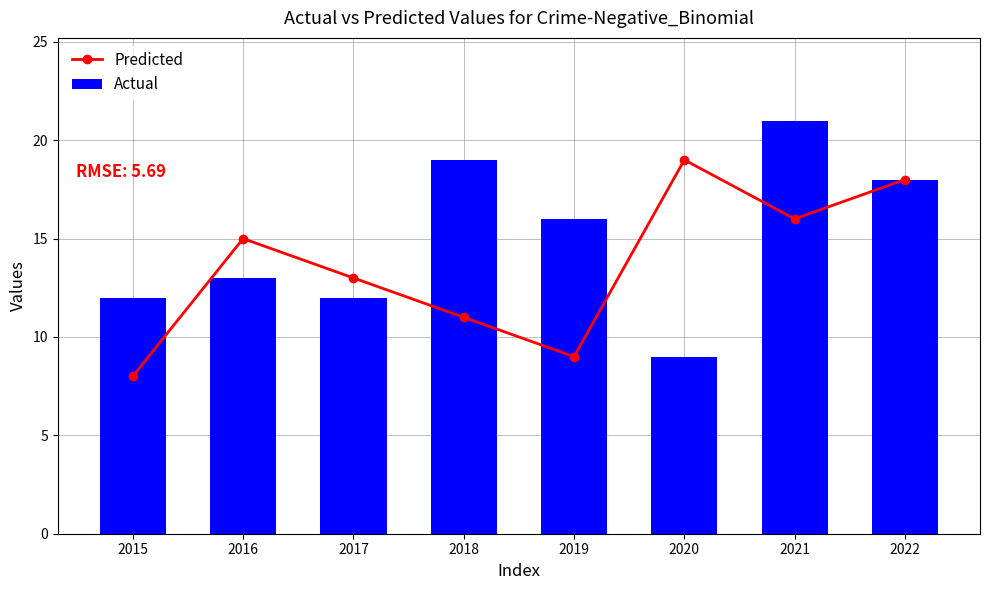

What is the difference between the highest and lowest values at 2016?

2